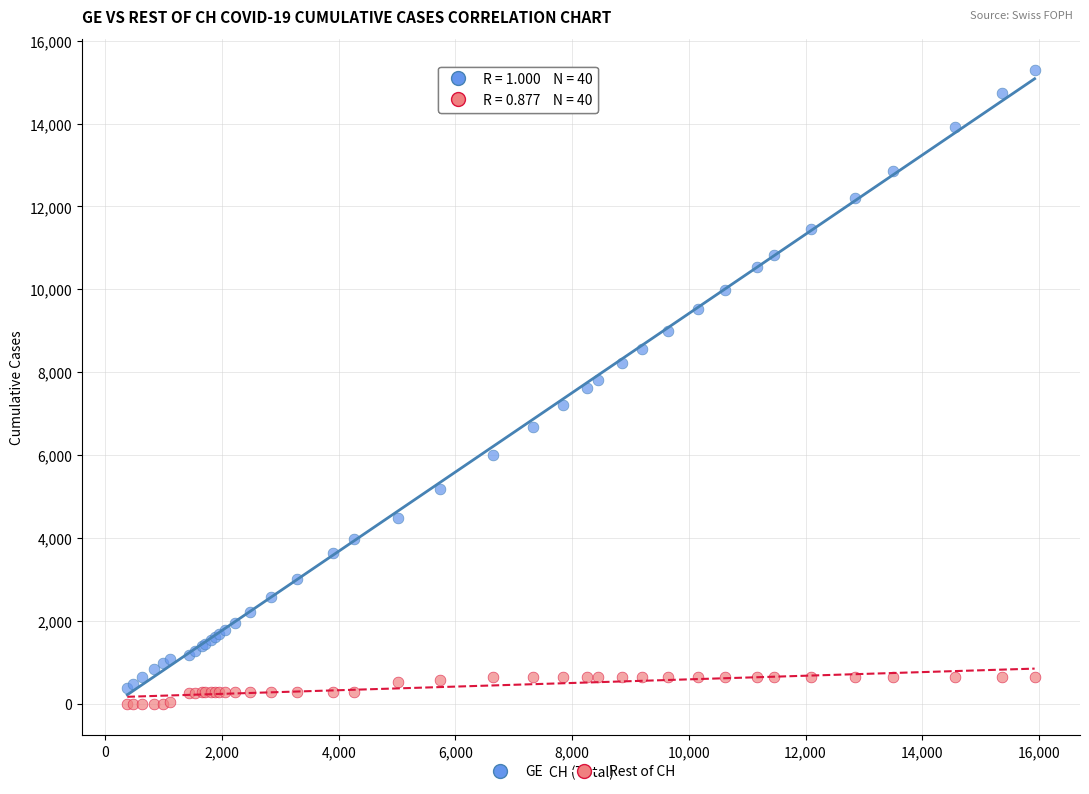

Which series has the largest Y range (max minus min)?

GE